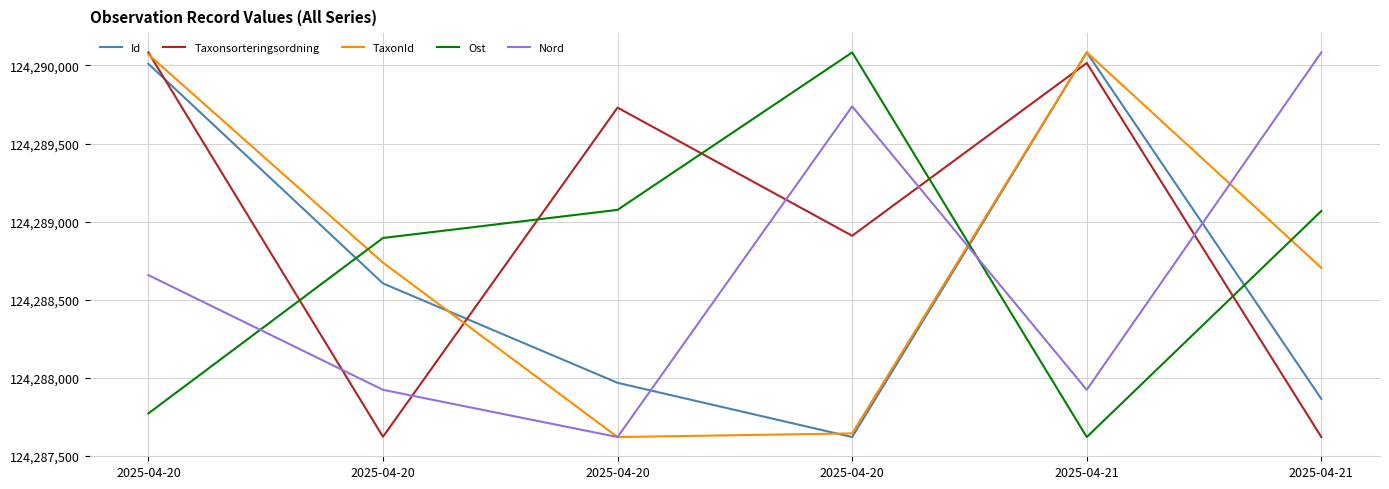

How many lines are shown in the chart?

5